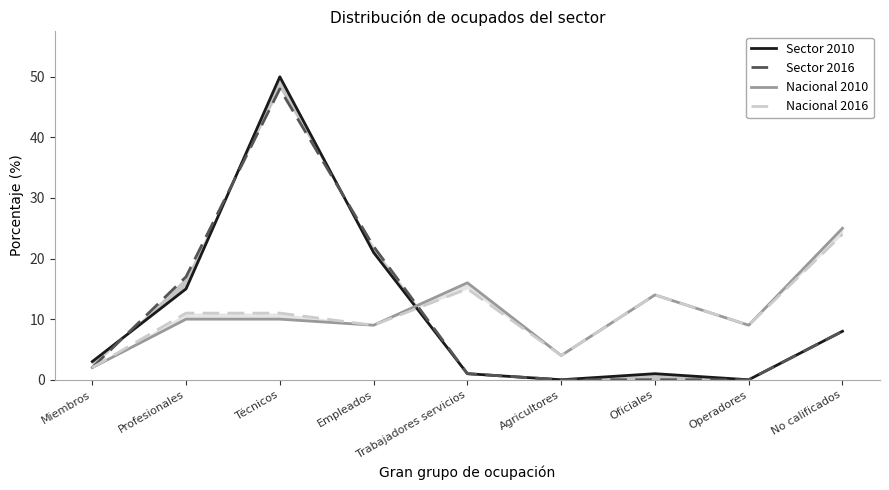

Reading right to left, extract all data points from this chart.

Sector 2010: 8	0	1	0	1	21	50	15	3
Sector 2016: 8	0	0	0	1	22	48	17	2
Nacional 2010: 25	9	14	4	16	9	10	10	2
Nacional 2016: 24	9	14	4	15	9	11	11	2